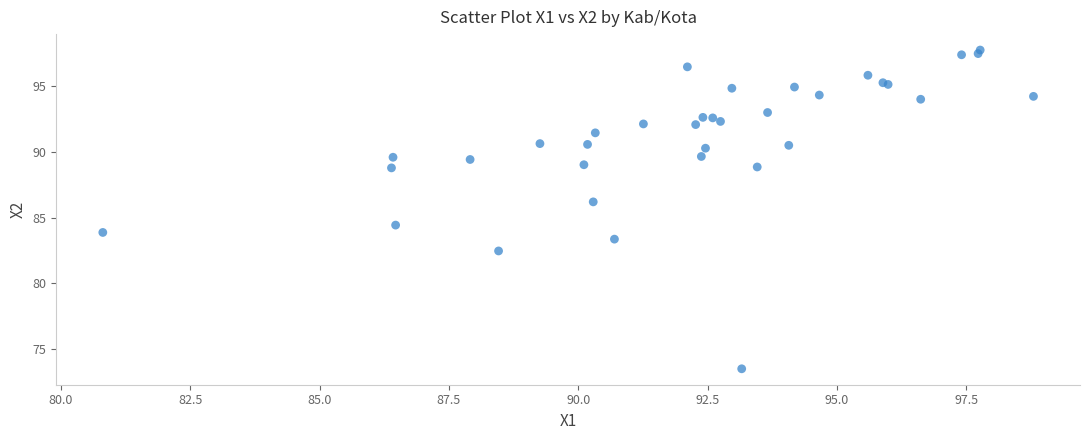

What Y value in the scatter plot is closest to 85?

84.4